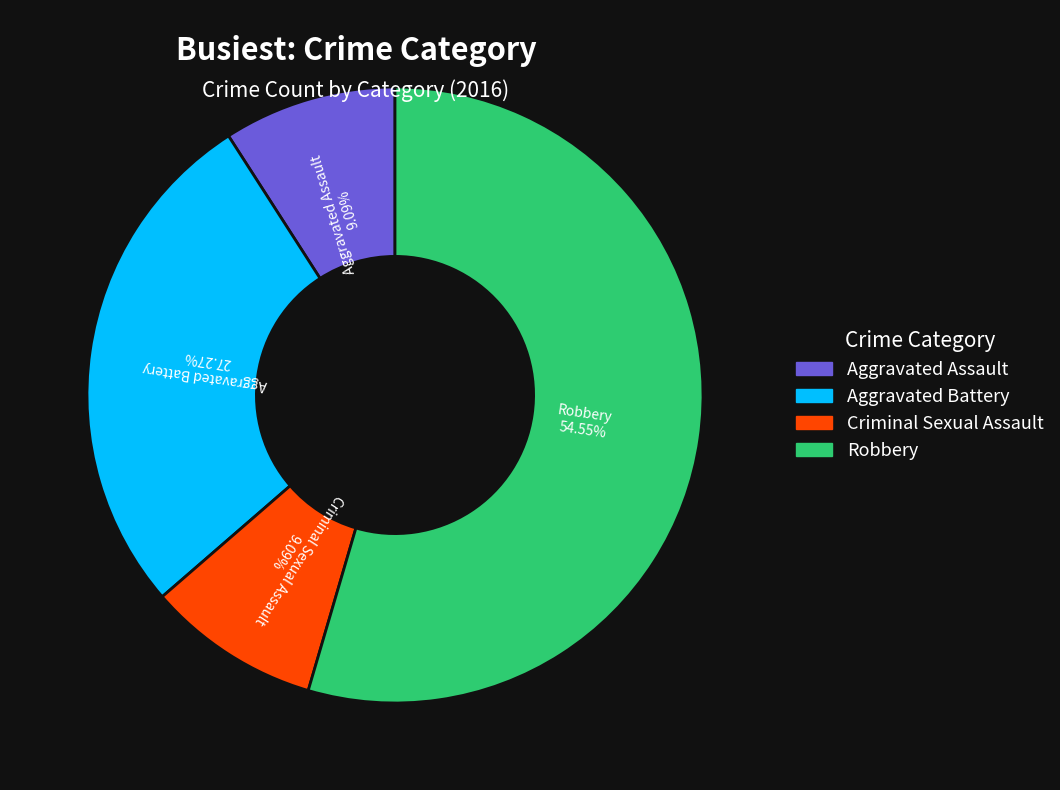

To the nearest percent, what portion does Robbery represent?

55%